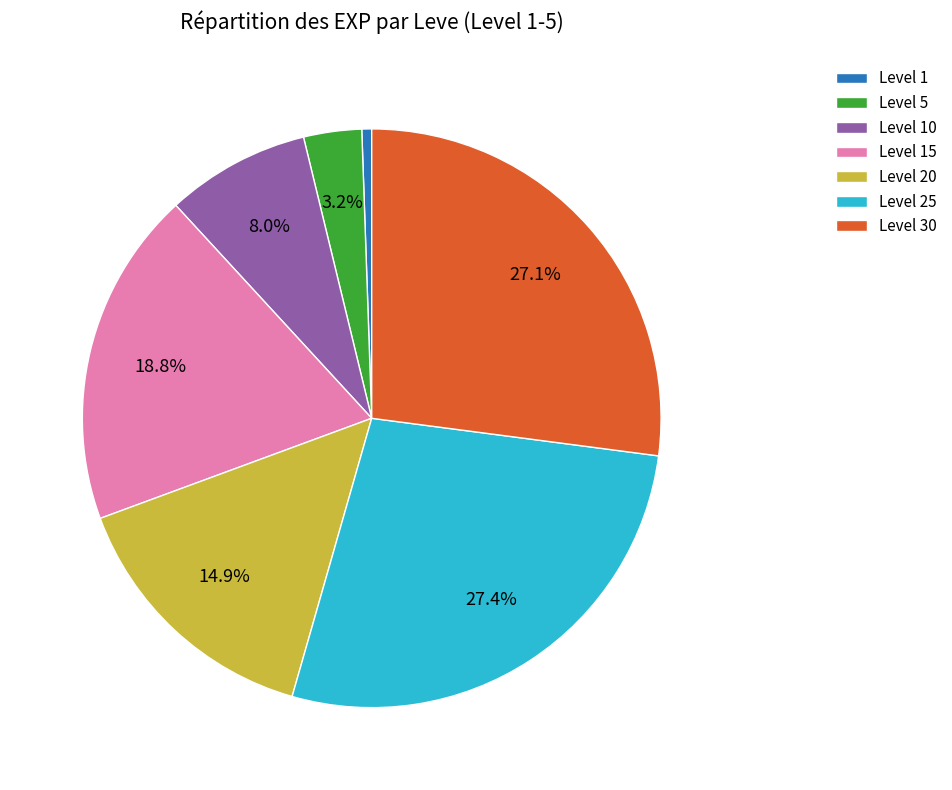

Is there a majority slice in this chart?

No